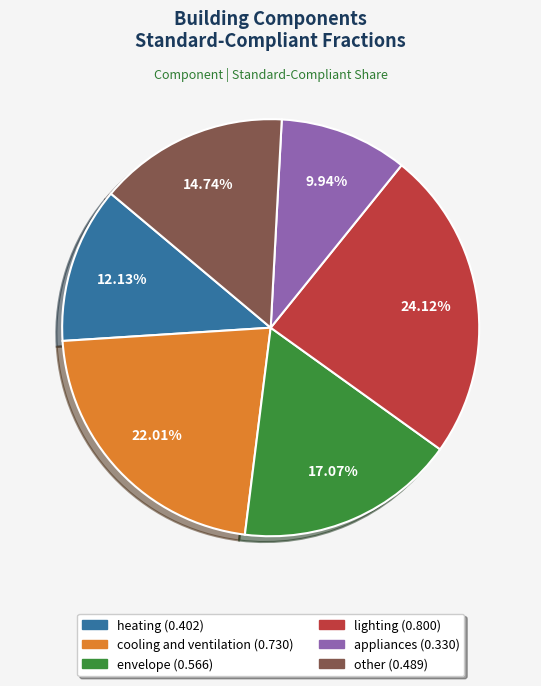

How many slices are in this pie chart?

6